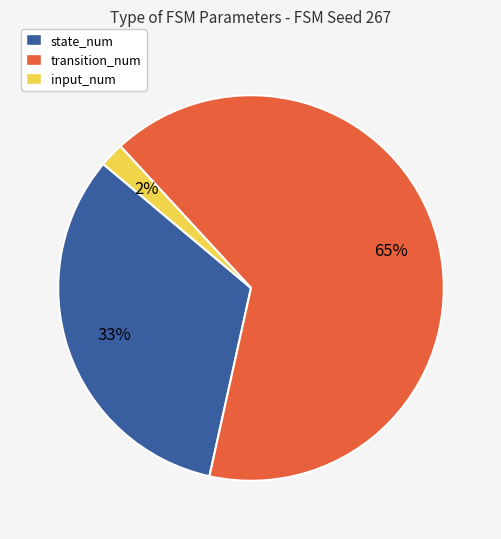

To the nearest percent, what is the combined percentage of state_num and input_num?

35%